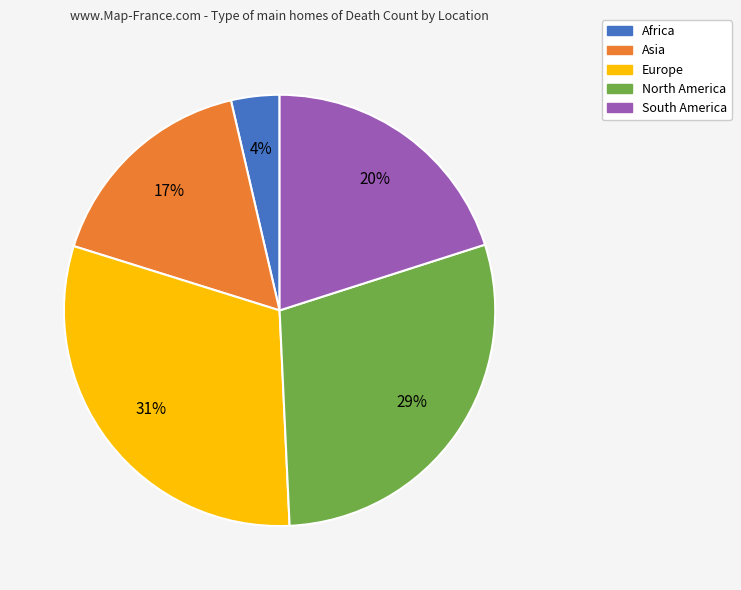

Count the number of slices in the pie.

5